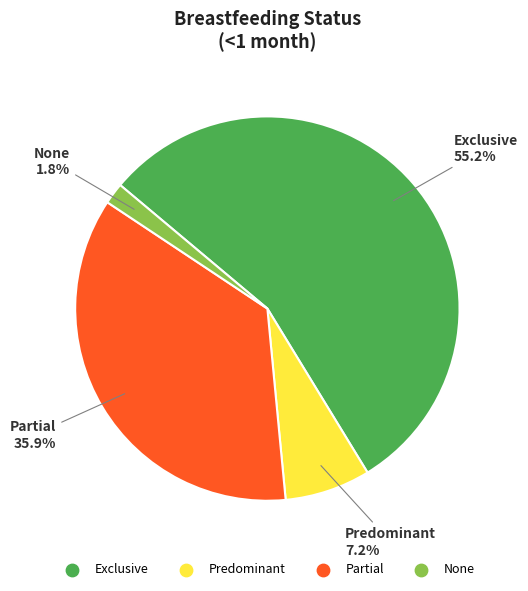

How many segments does this pie chart have?

4